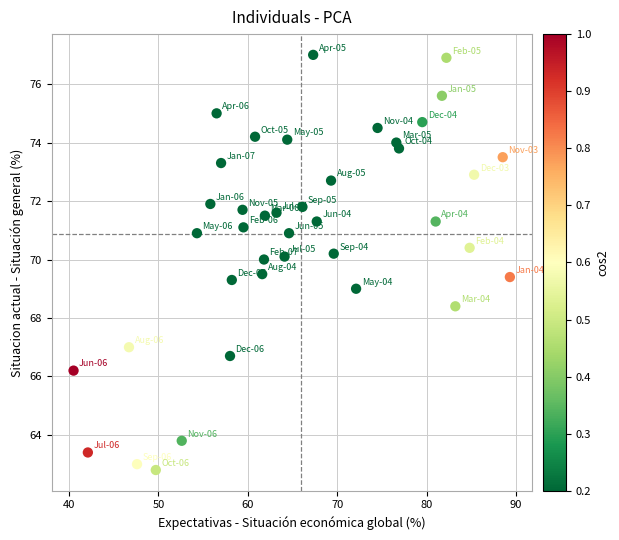

What is the range of X values (max minus min)?

48.8